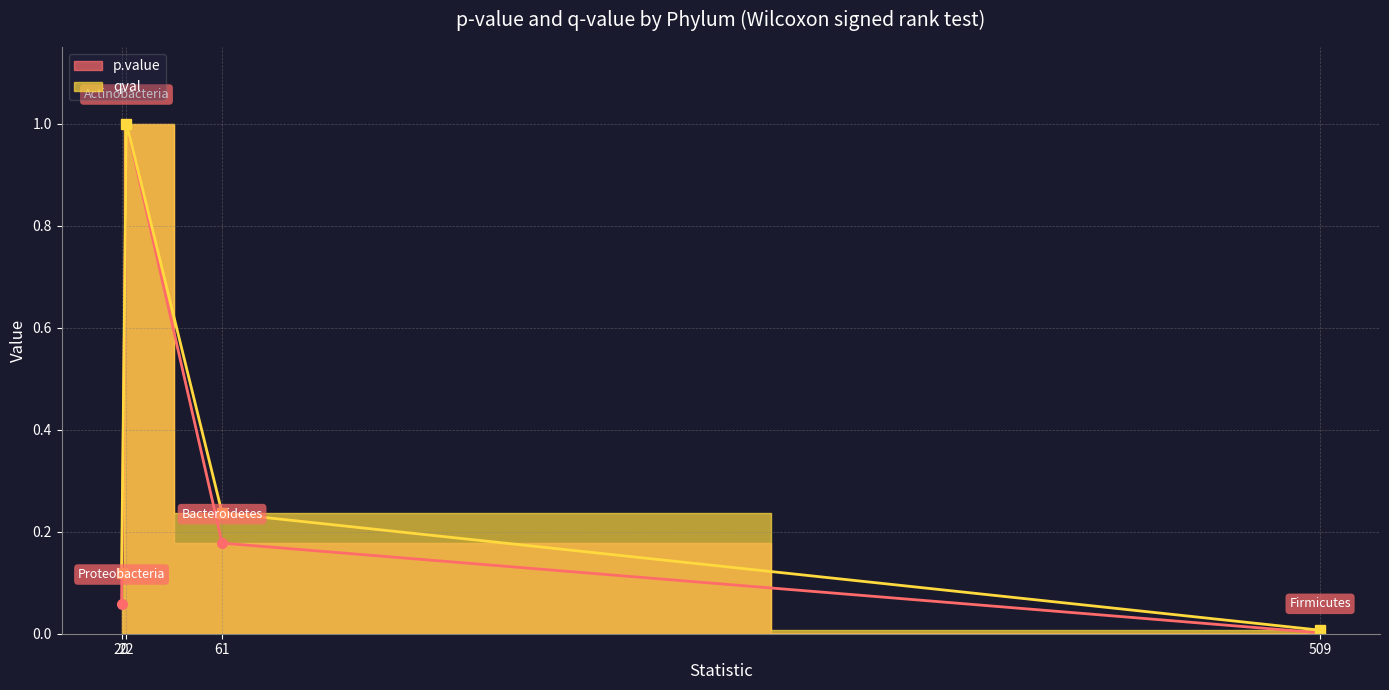

True or false: p.value has more than 2 points higher than both neighbors.

False